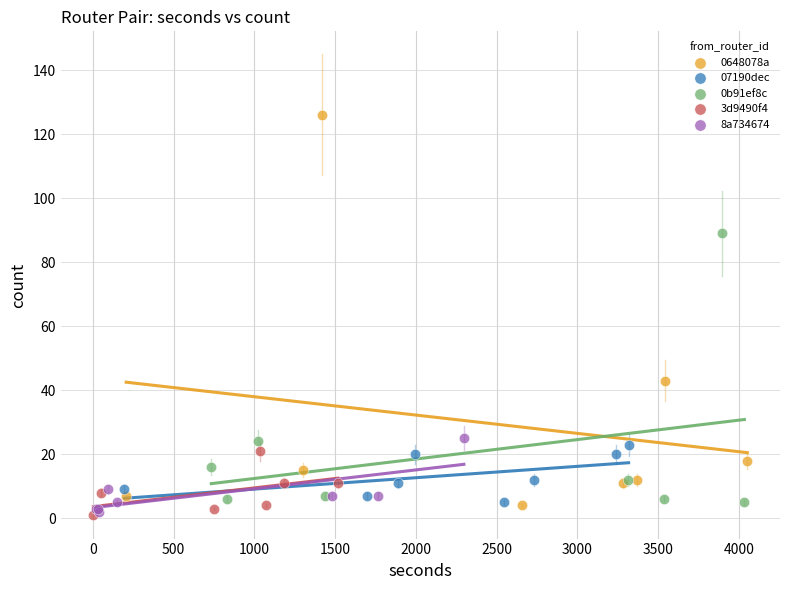

Which series has the widest spread of Y values?

0648078a